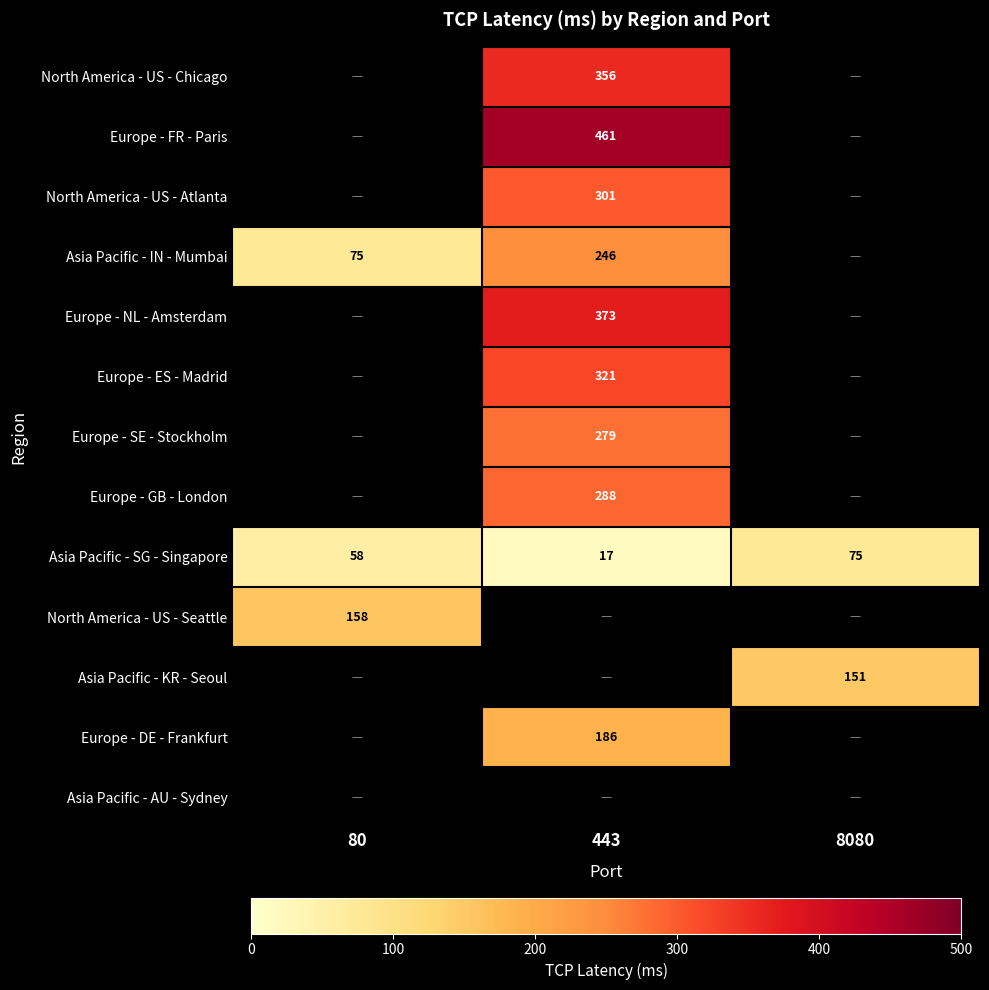

True or false: Europe - FR - Paris has a value of 254 at 443.

False